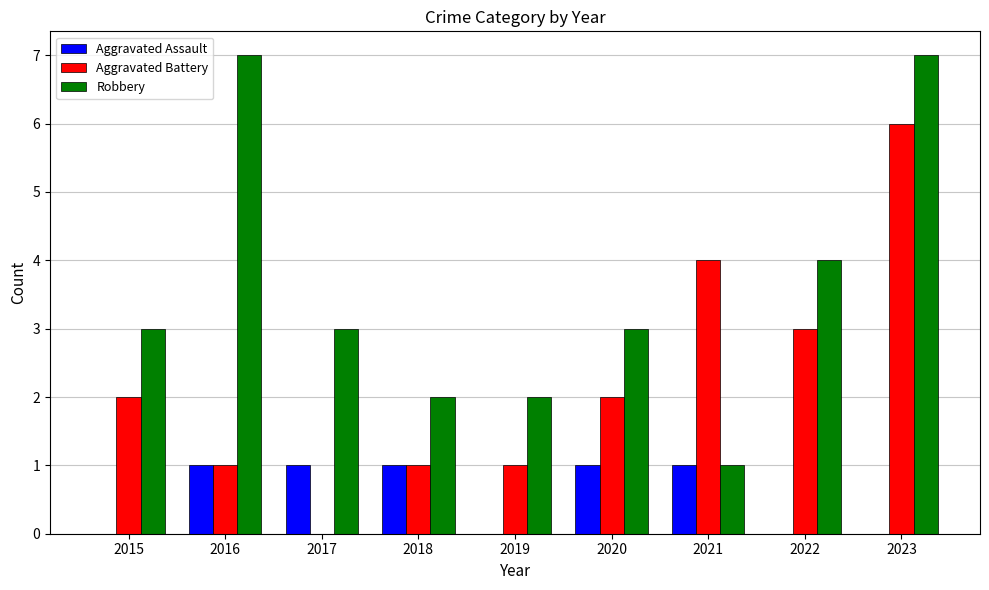

How many groups of bars are there?

9